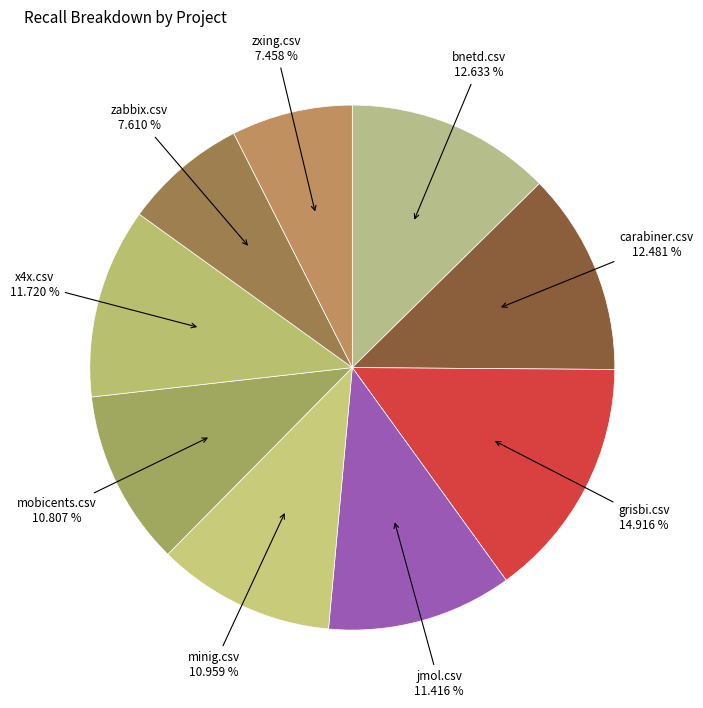

Is zxing.csv the majority of the pie?

No